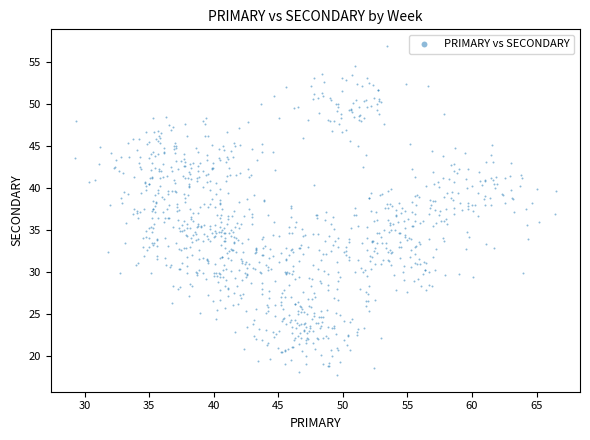

What is the range of X values (max minus min)?

37.3